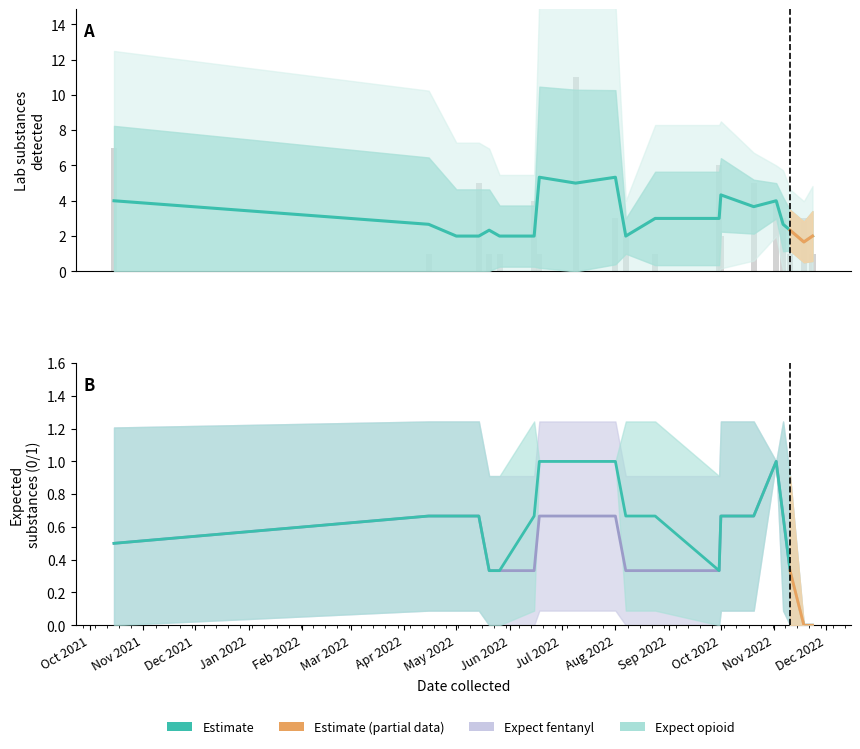

Rank the categories by lab_num_substances value from lowest to highest.

2022-05-01, 2022-04-15, 2022-05-20, 2022-05-26, 2022-06-18, 2022-08-24, 2022-11-10, 2022-11-23, 2022-08-07, 2022-10-01, 2022-08-01, 2022-11-06, 2022-11-18, 2022-06-15, 2022-11-02, 2022-05-14, 2022-10-20, 2022-09-30, 2021-10-15, 2022-07-09